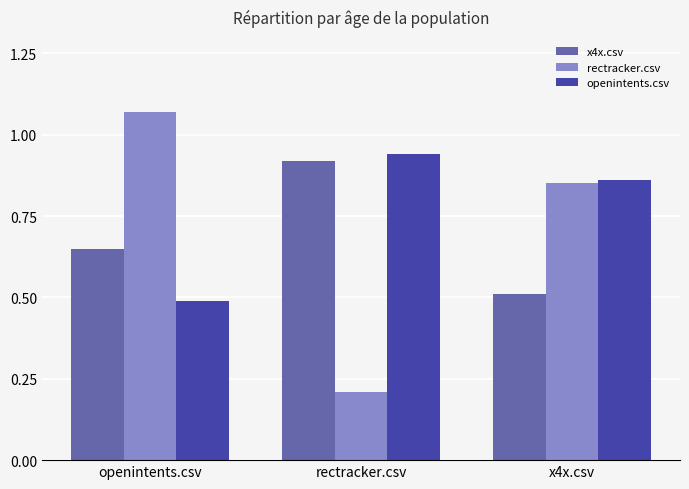

Where is x4x.csv nearest to the value 0?

x4x.csv